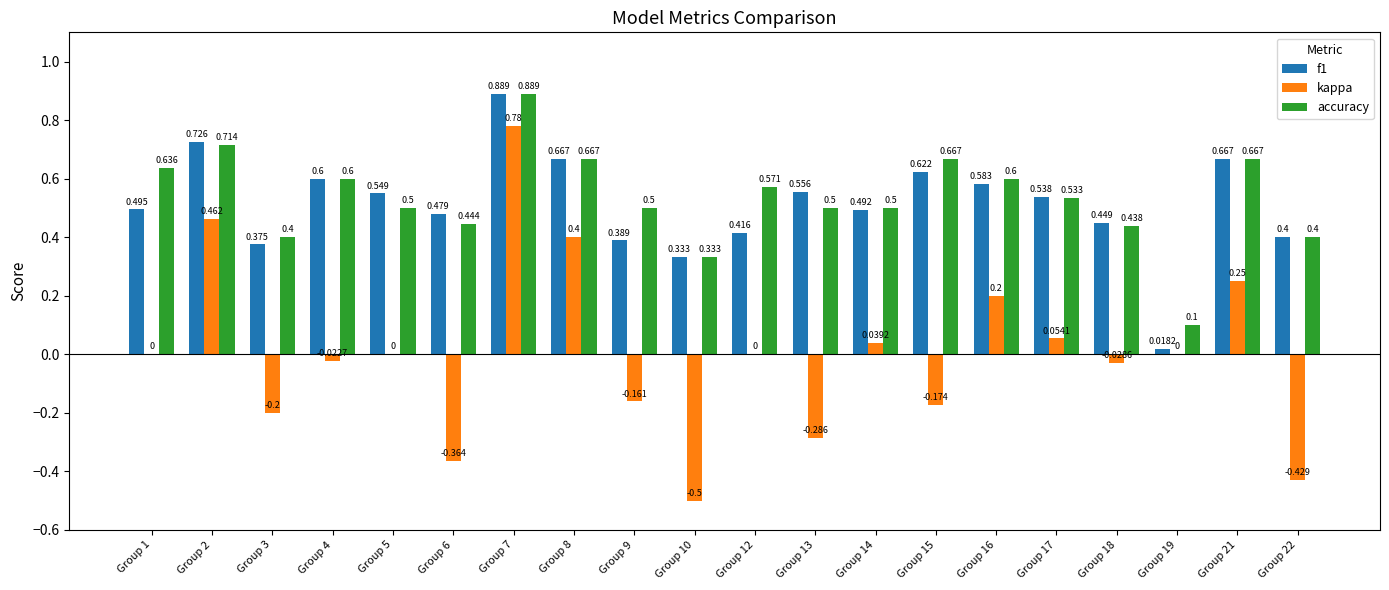

Count the number of data series in this chart.

3